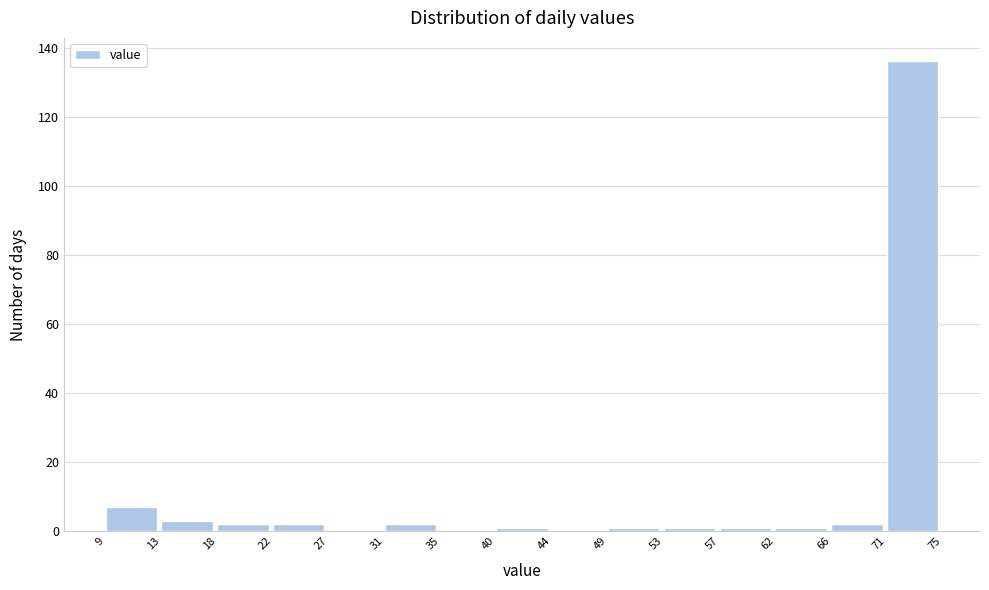

Reading left to right, transcribe this chart: for each bar, give the range it covers on the x-axis and its height. The values are not printed on the chart, so give them approximately, as read against the axis.

9 to 13: 8
13 to 18: 4
18 to 22: 2
22 to 27: 2
27 to 31: 0
31 to 35: 2
35 to 40: 0
40 to 44: under 2
44 to 49: 0
49 to 53: under 2
53 to 57: under 2
57 to 62: under 2
62 to 66: under 2
66 to 71: 2
71 to 75: 136